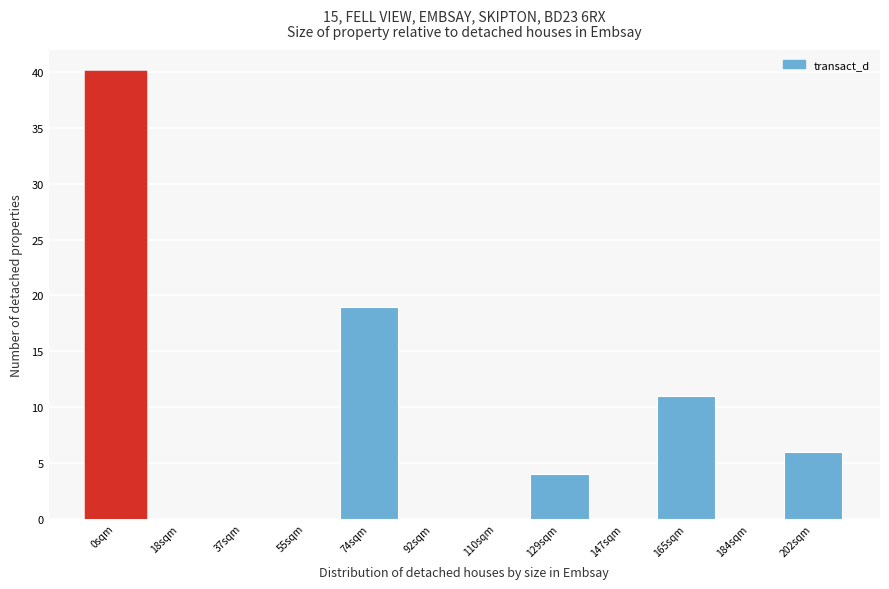

Reading left to right, what are all the values shown in this chart?

0sqm=40	18sqm=0	37sqm=0	55sqm=0	74sqm=19	92sqm=0	110sqm=0	129sqm=4	147sqm=0	165sqm=11	184sqm=0	202sqm=6